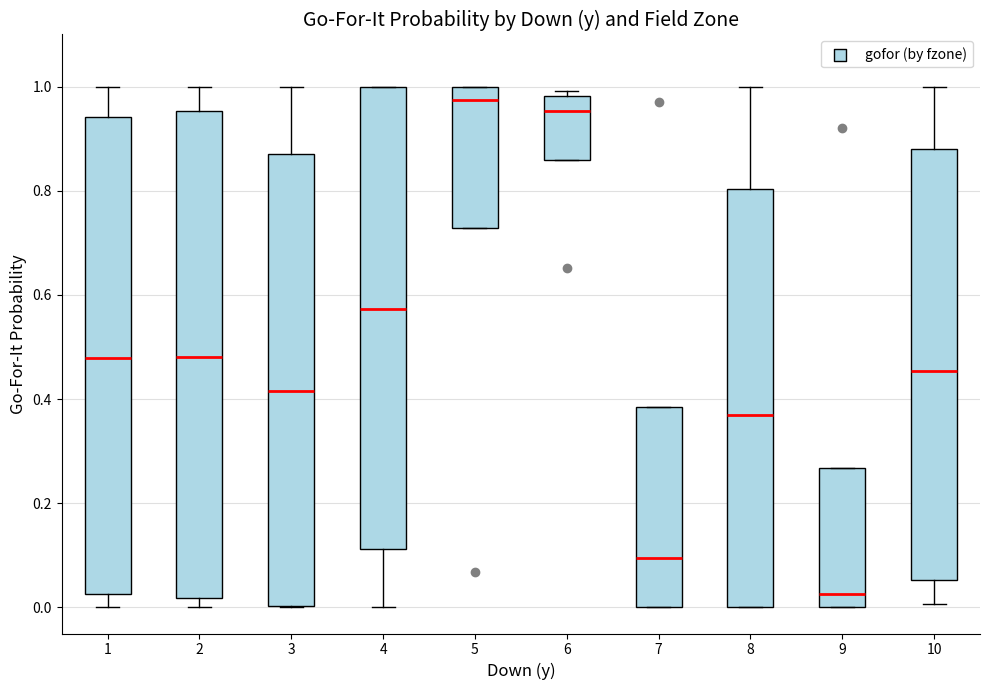

Reading left to right, read every box against the y-axis: the position of its median line, the range the box covers, and the ends of its whiskers. The values are not printed on the chart, so give them approximately, as read against the axis.

1: median 0.48, box 0.02 to 0.94, whiskers 0.00 to 1.00
2: median 0.48, box 0.02 to 0.96, whiskers 0.00 to 1.00
3: median 0.42, box 0.00 to 0.88, whiskers 0.00 to 1.00
4: median 0.58, box 0.12 to 1.00, whiskers 0.00 to 1.00
5: median 0.98, box 0.72 to 1.00, whiskers 0.72 to 1.00
6: median 0.96, box 0.86 to 0.98, whiskers 0.86 to 1.00
7: median 0.10, box 0.00 to 0.38, whiskers 0.00 to 0.38
8: median 0.38, box 0.00 to 0.80, whiskers 0.00 to 1.00
9: median 0.02, box 0.00 to 0.26, whiskers 0.00 to 0.26
10: median 0.46, box 0.06 to 0.88, whiskers 0.00 to 1.00